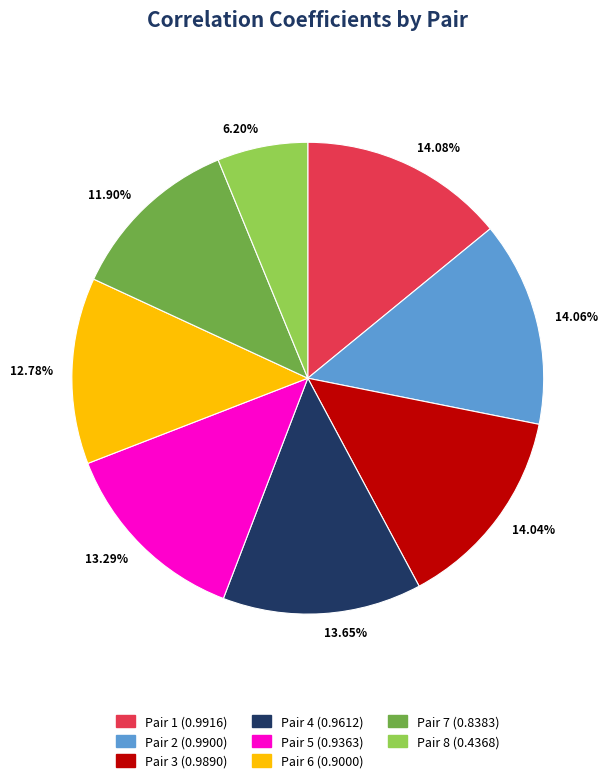

How many slices are in this pie chart?

8